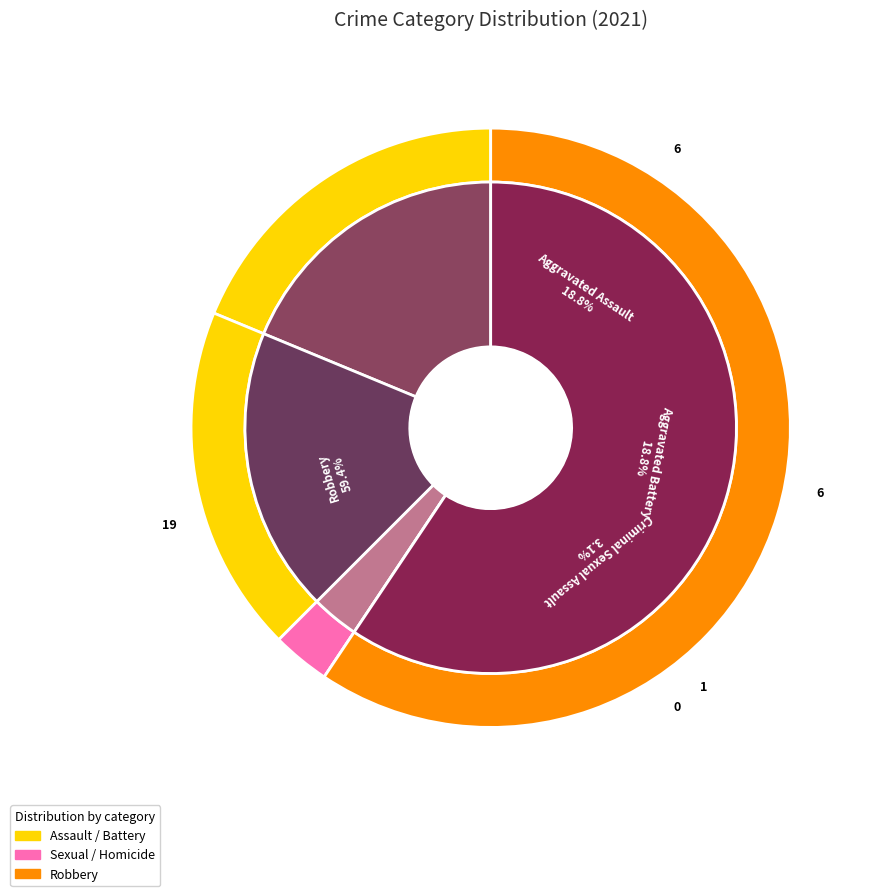

True or false: 3 accounts for 1% of the total.

False